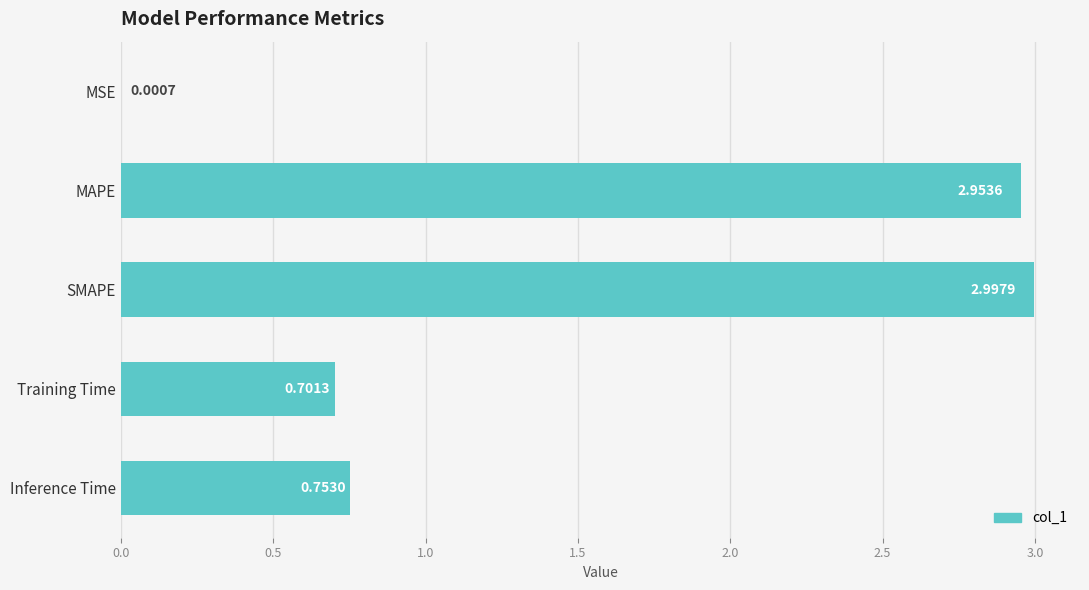

Between SMAPE and Training Time, which is larger?

SMAPE